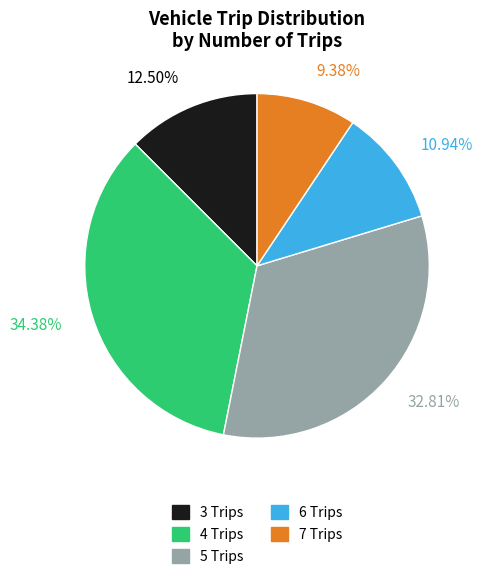

Between 5 Trips and 6 Trips, which is larger?

5 Trips